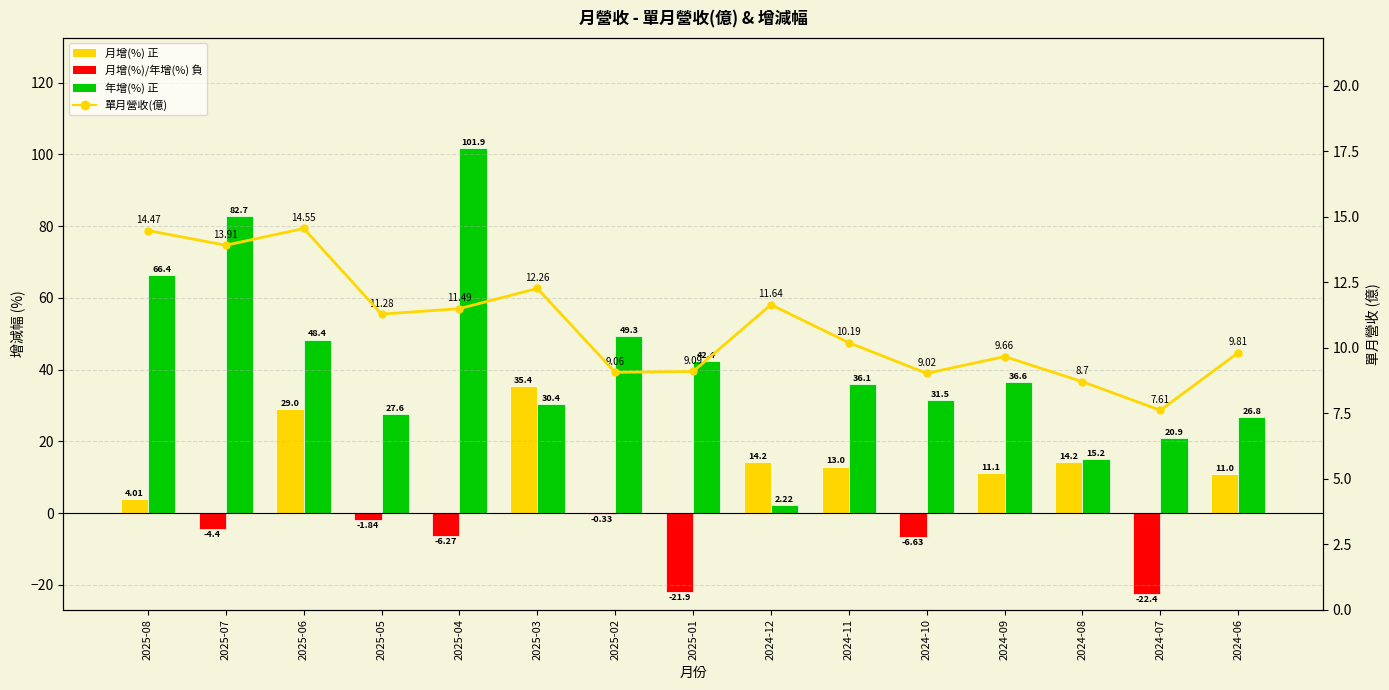

What is the label of the 13th bar from the left?

2024-08